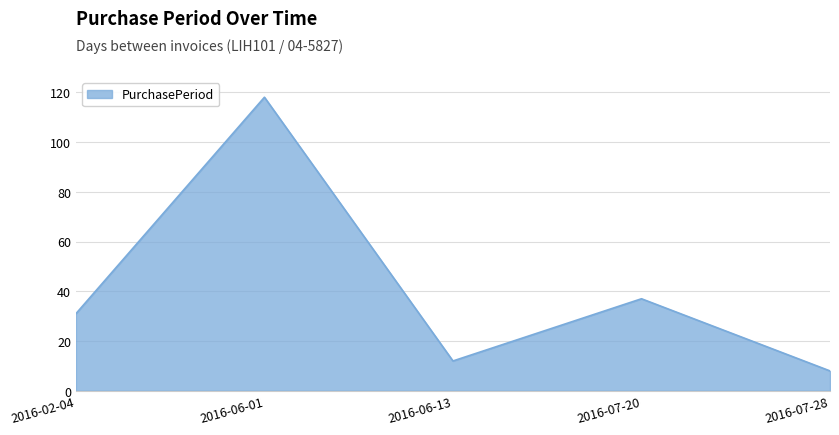

List the labels in order of value, smallest first.

2016-07-28, 2016-06-13, 2016-02-04, 2016-07-20, 2016-06-01